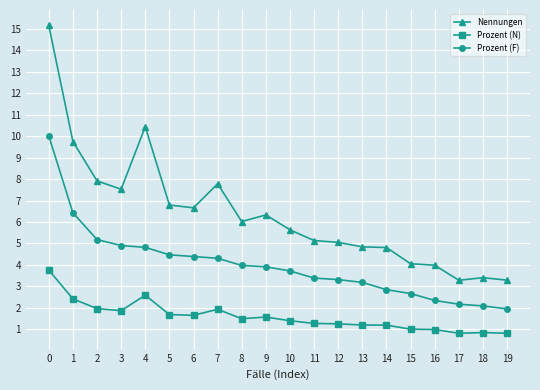

What is the value of the Prozent (F) point at the 2nd from the left?

6.4